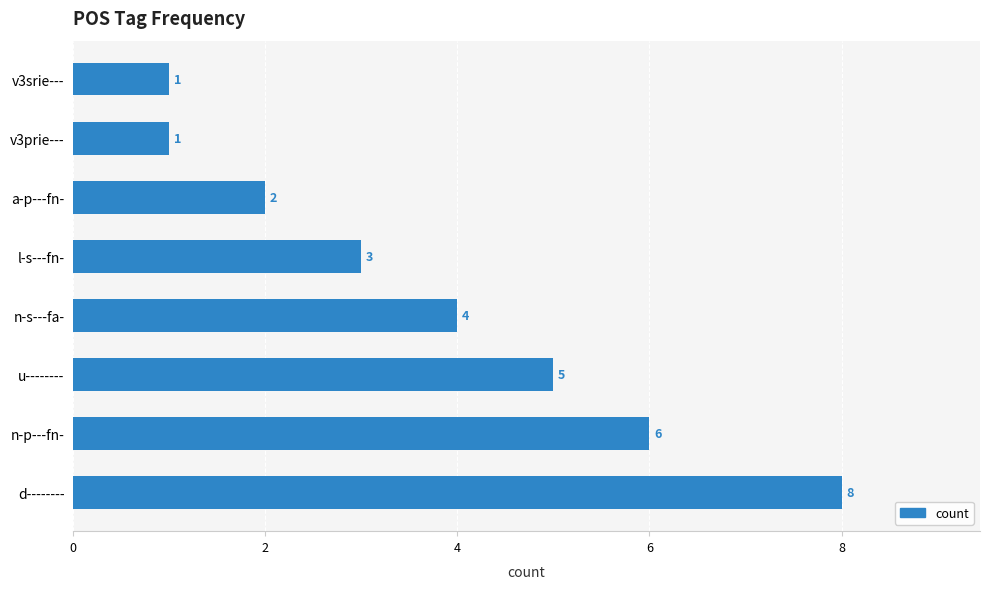

How many data points does each series have?

8